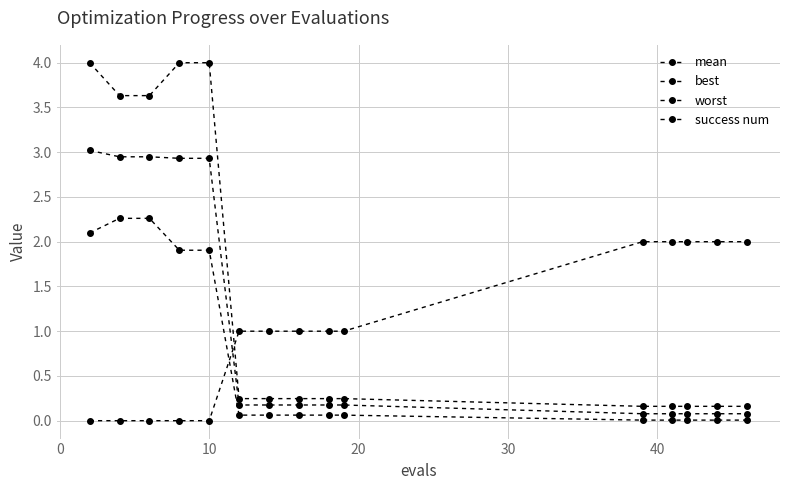

How many categories are shown in the chart?

15